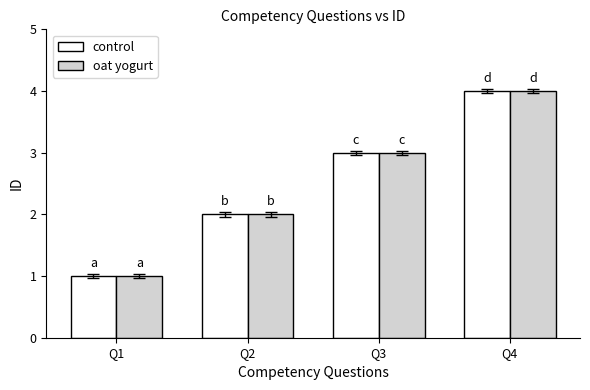

How many series are shown in this chart?

2